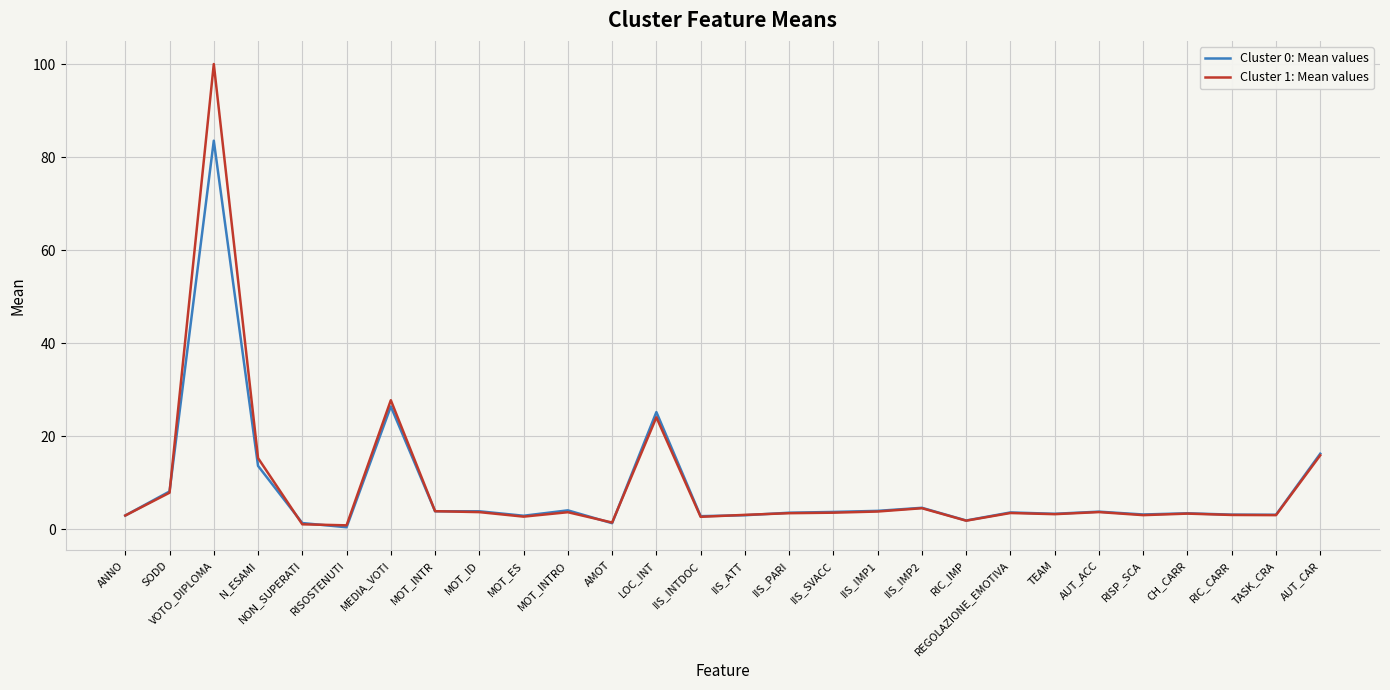

Which series has the widest spread of values?

Cluster 1: Mean values